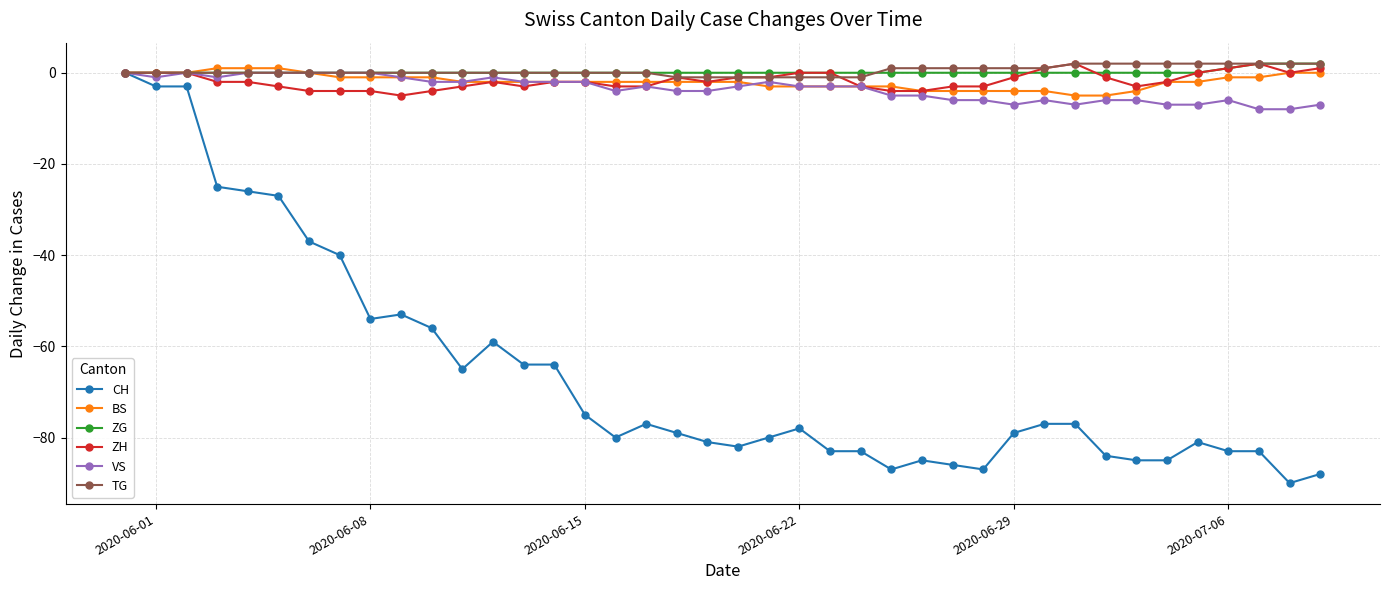

How many categories are shown in the chart?

40